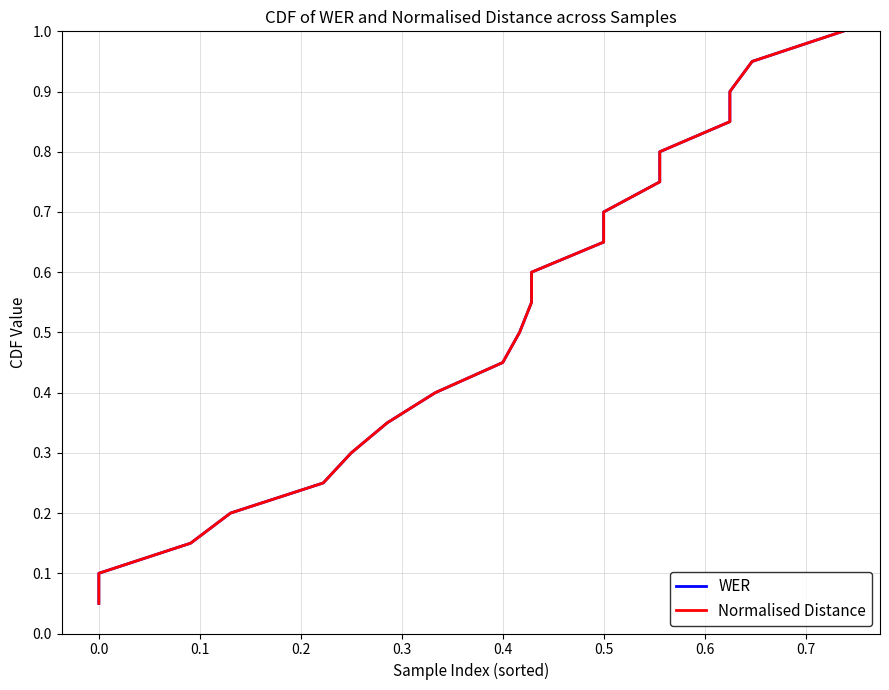

Is this an area chart (filled region under the line)?

No